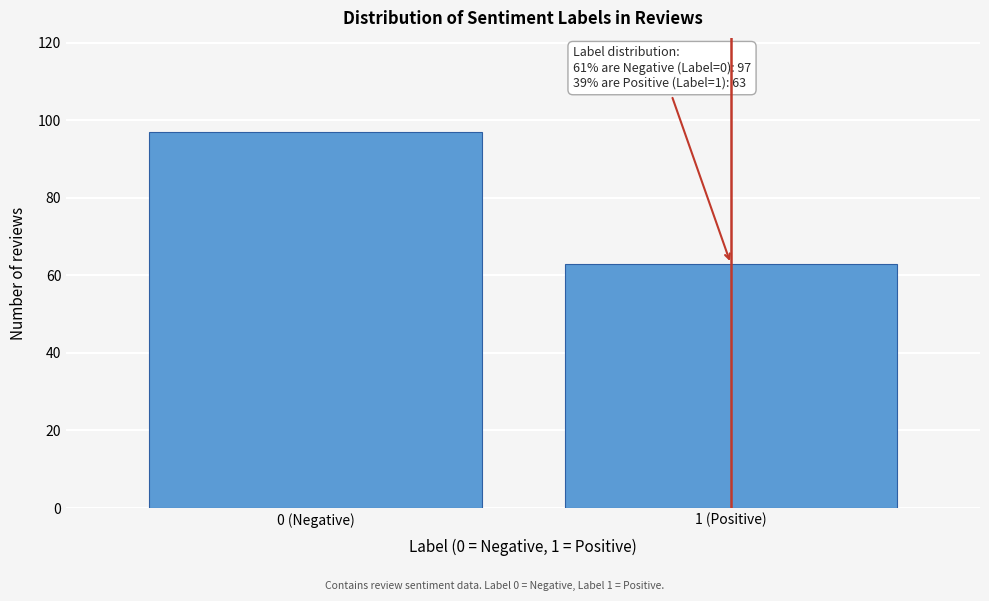

Reading left to right, transcribe all the data shown in this chart.

0 (Negative)=97	1 (Positive)=63